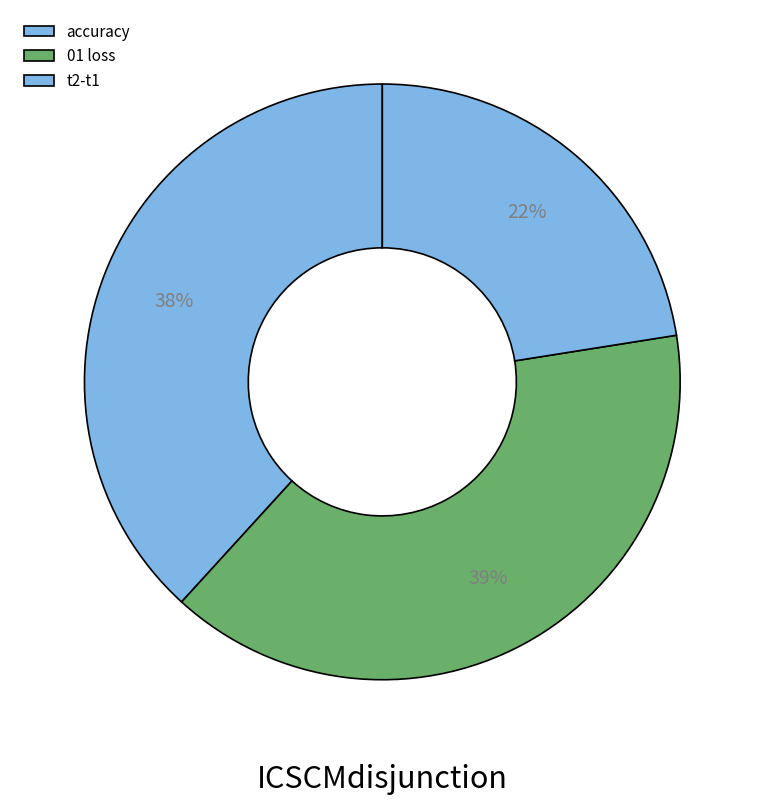

How many slices are in this pie chart?

3